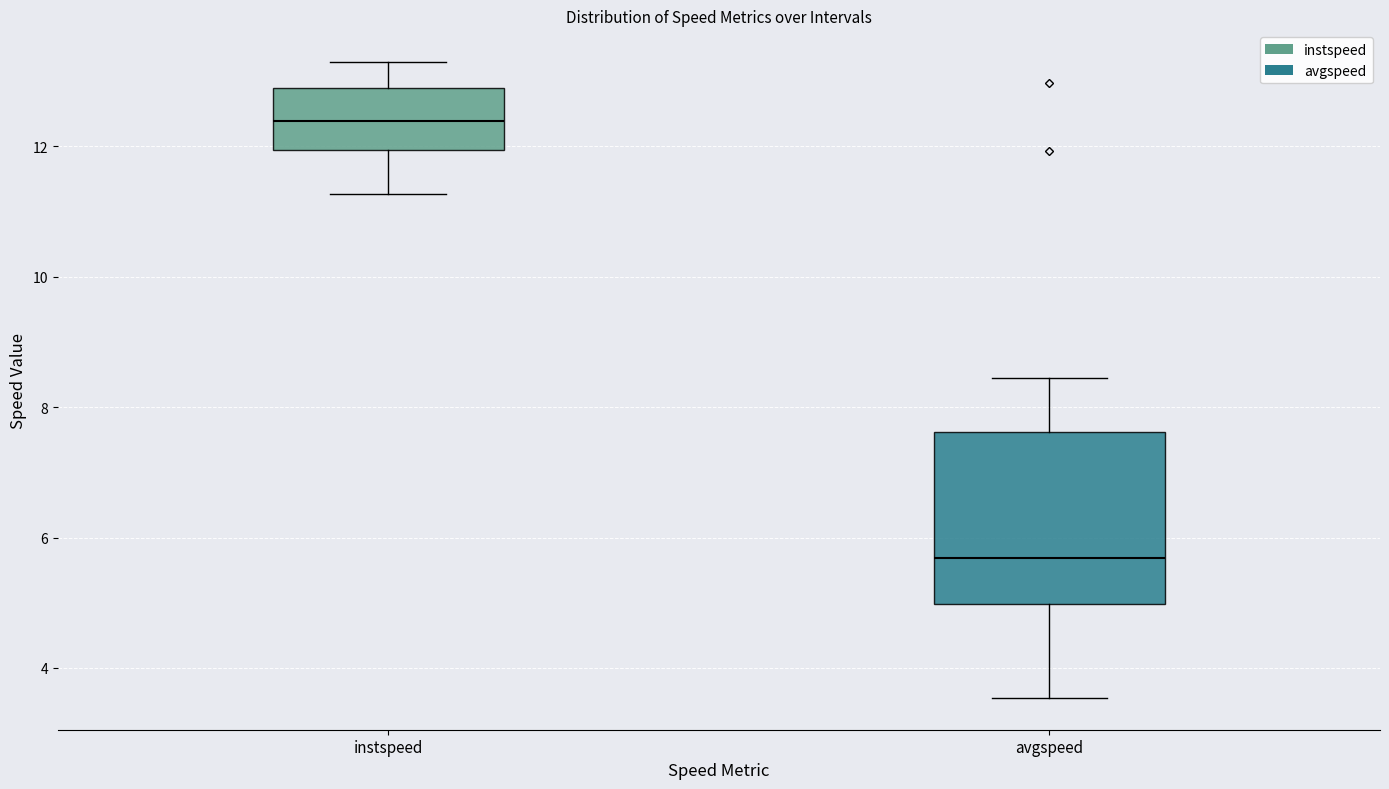

Which box's median line is the lowest?

avgspeed